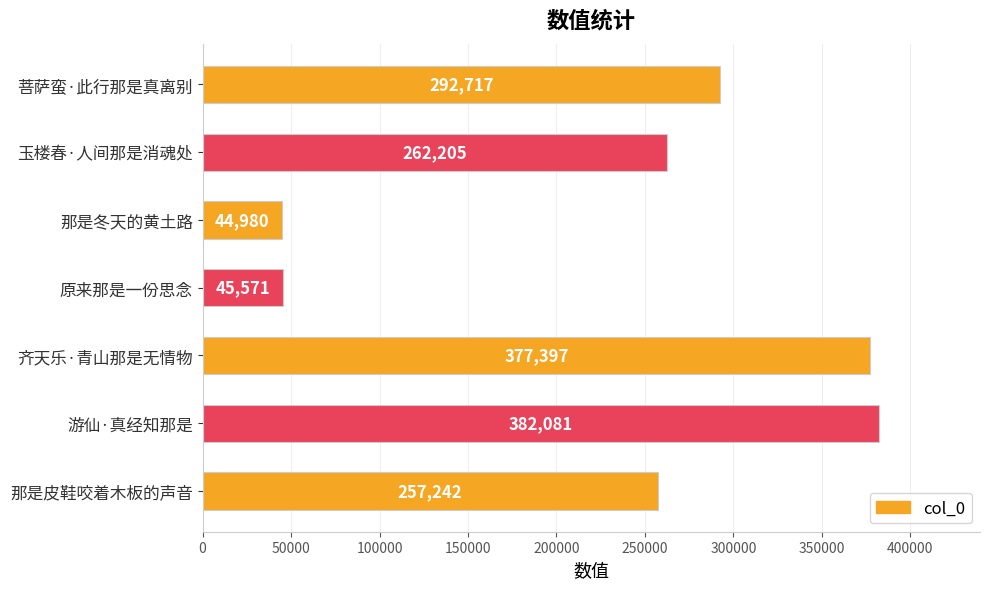

What is the change in value from 玉楼春·人间那是消魂处 to 那是皮鞋咬着木板的声音?

-4963